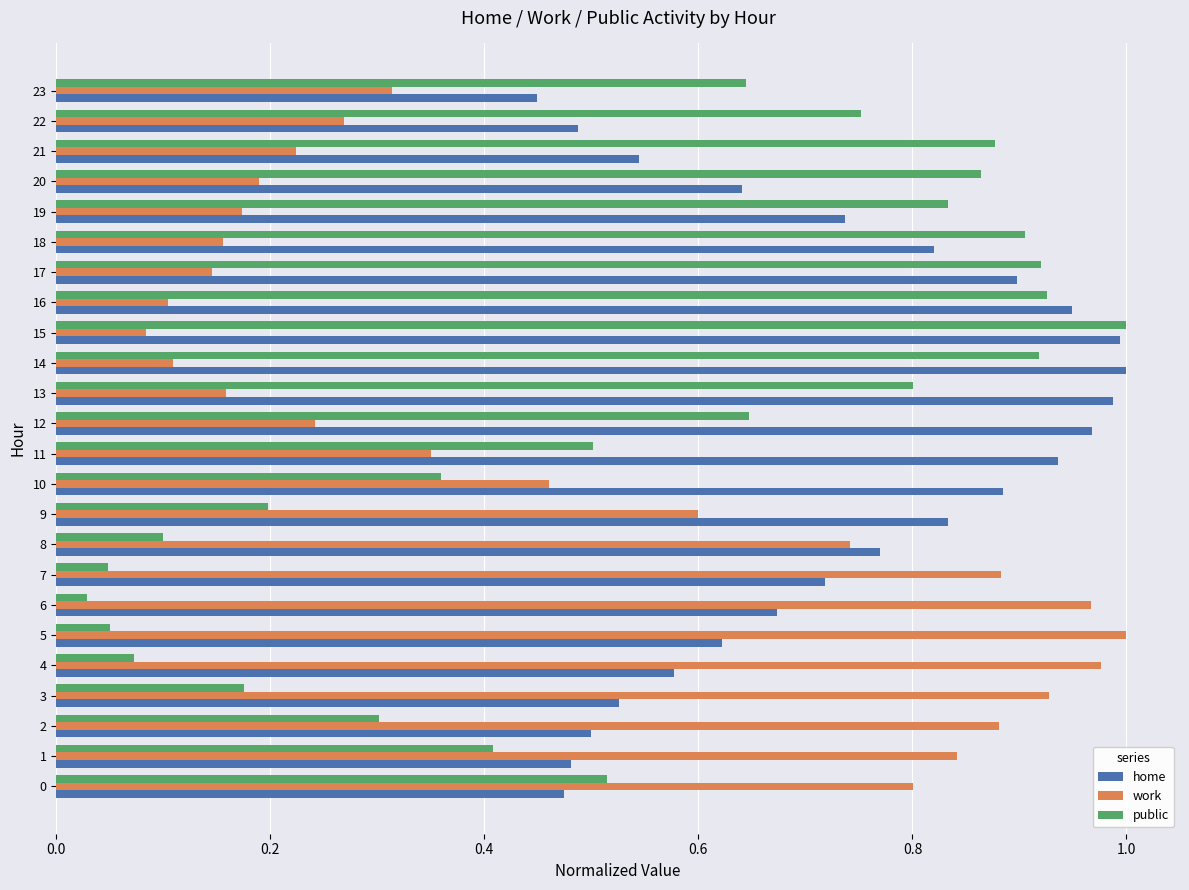

What is the sum of all public values?

12.8